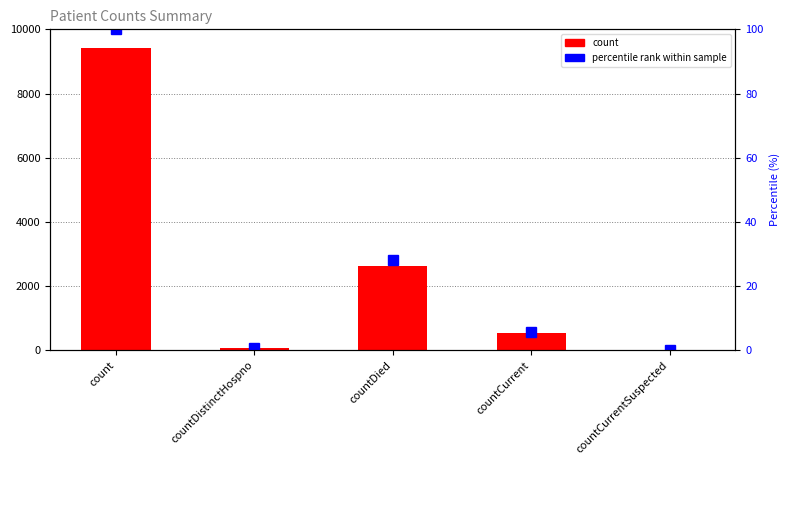

How many bars are there in each group?

2